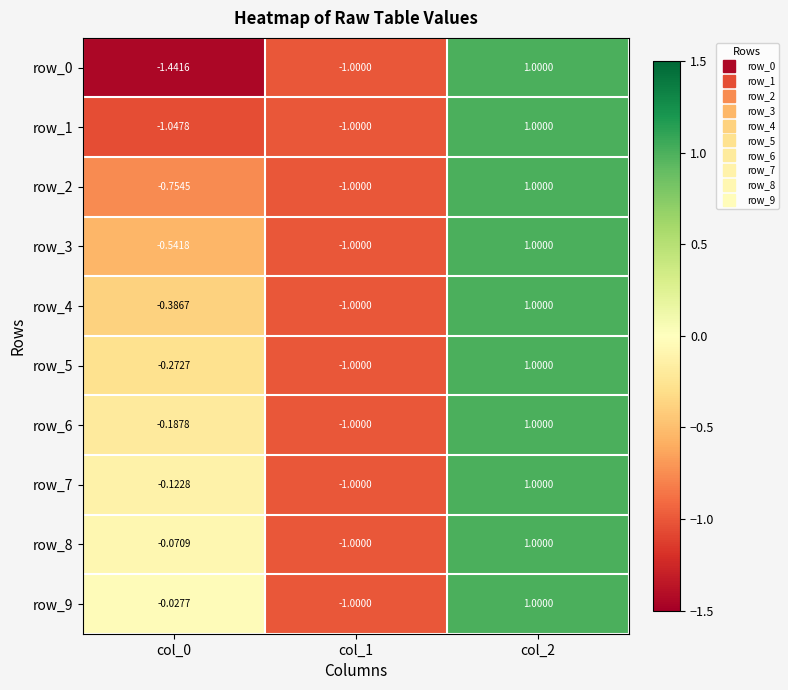

Is the value of row_1 at col_0 greater than the value of row_4 at col_0?

No